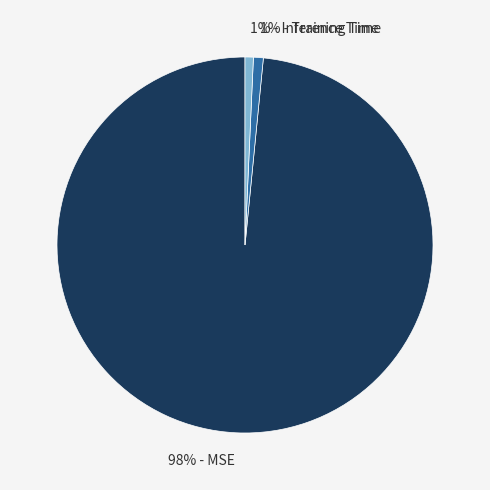

How many slices are in this pie chart?

3